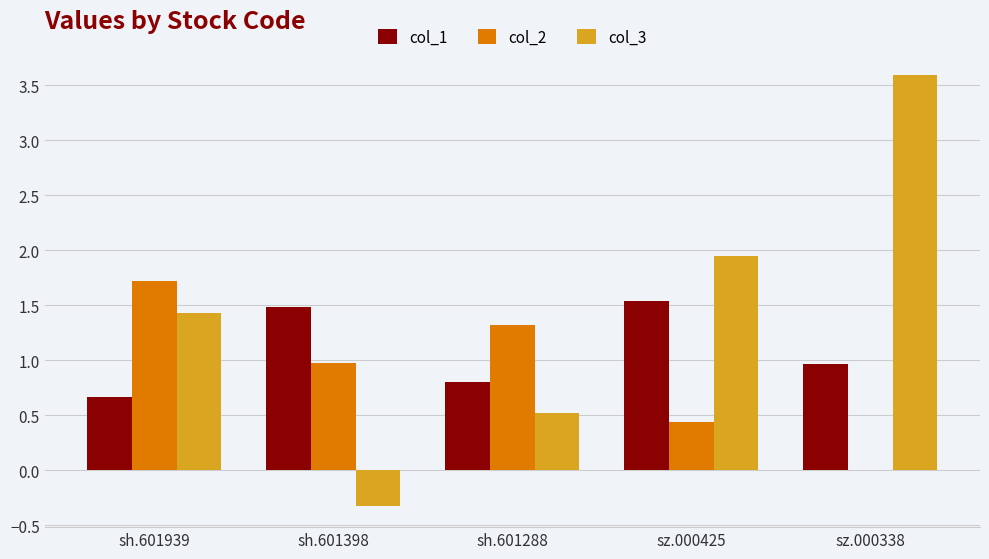

Which series changed the most between sh.601939 and sz.000425?

col_2